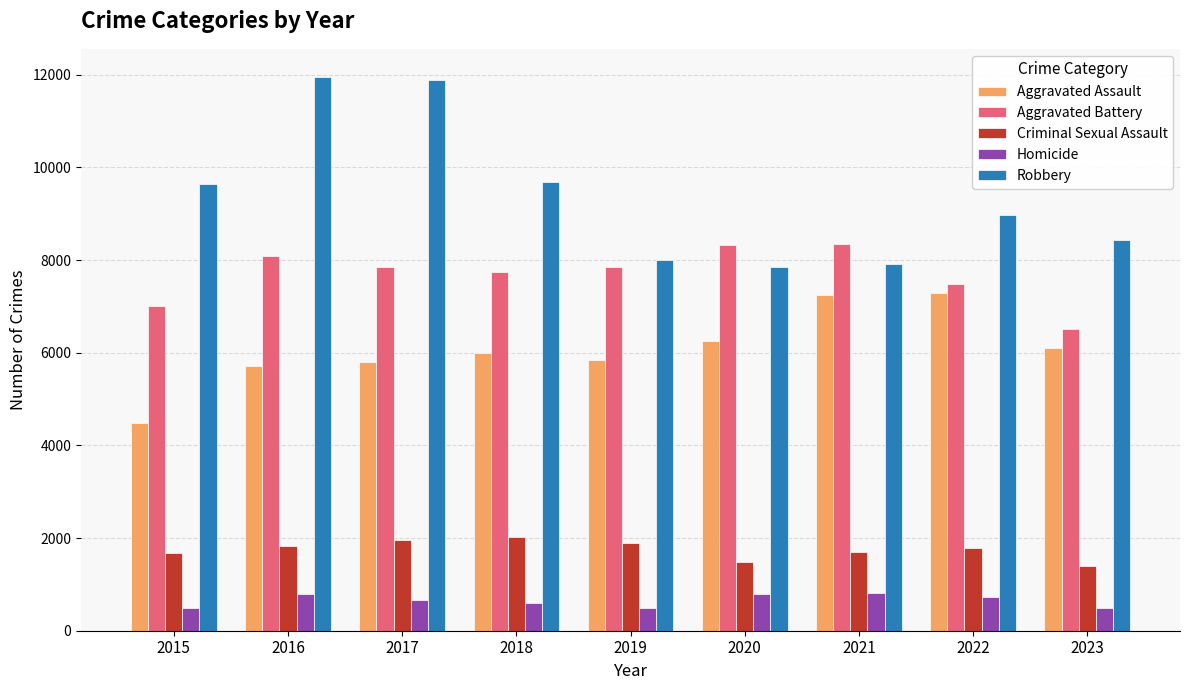

Between 2016 and 2023, which series saw the biggest shift?

Robbery